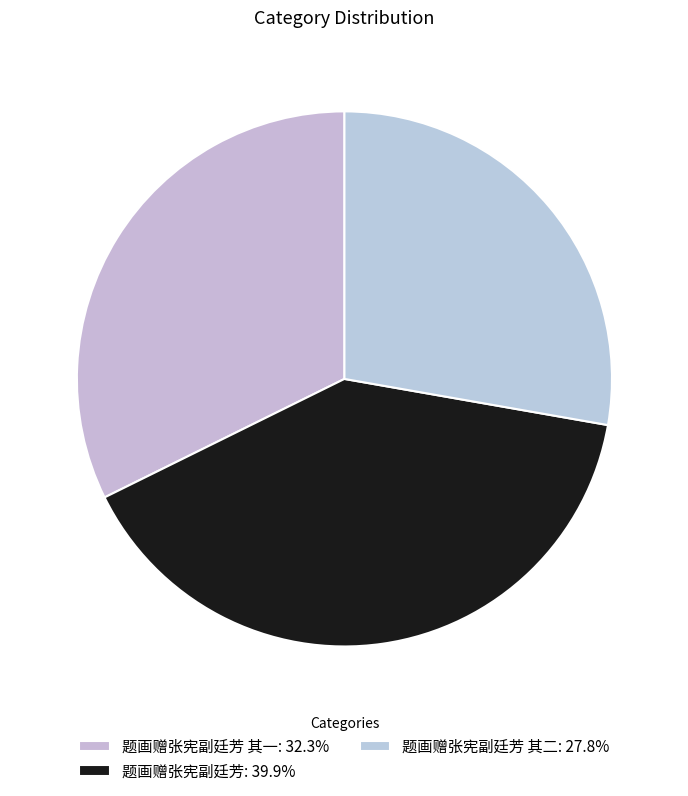

Which category has the smallest portion of the pie?

题画赠张宪副廷芳 其二